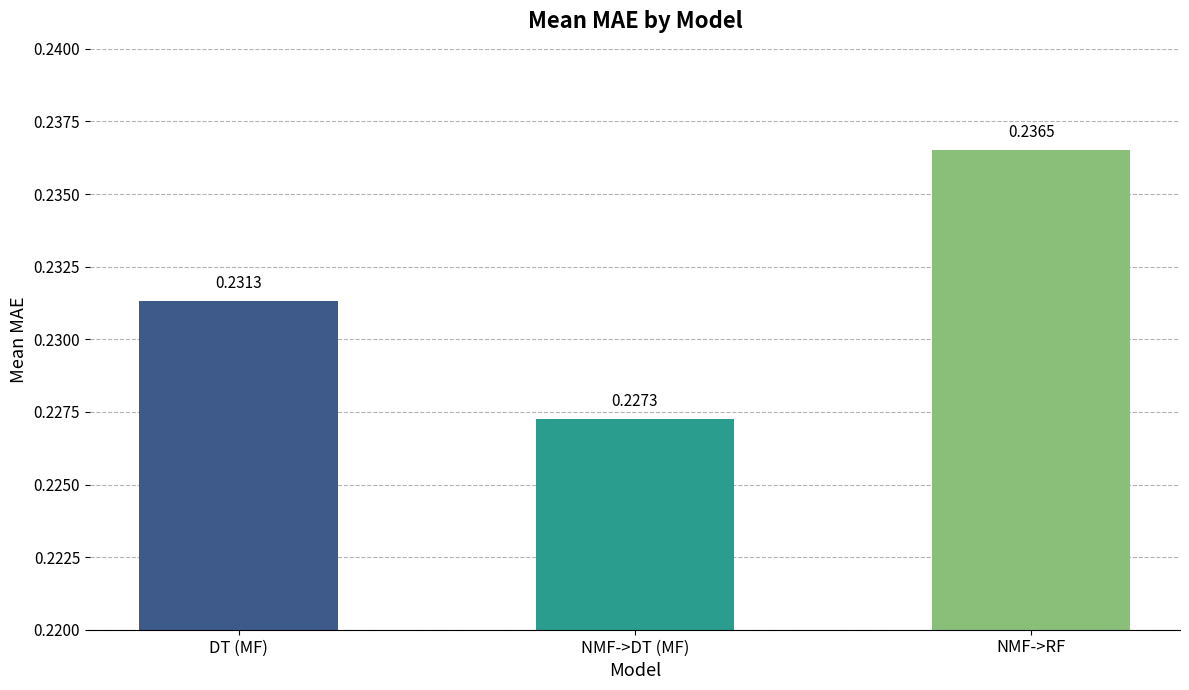

At which label is the value closest to 0?

NMF->DT (MF)